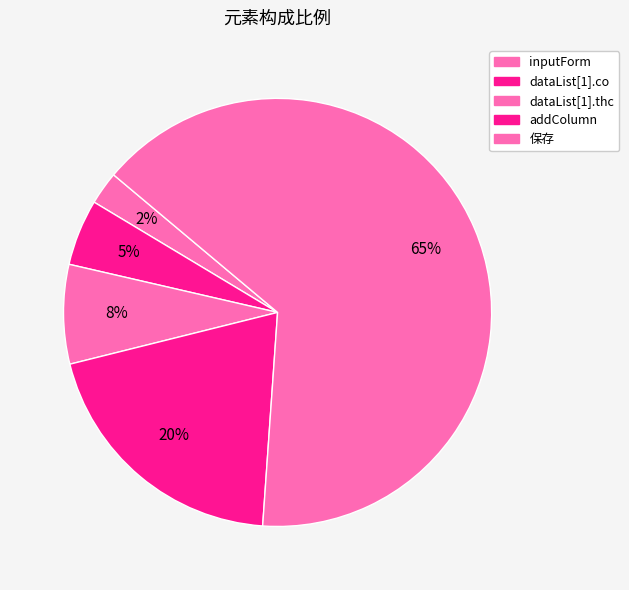

How many slices are in this pie chart?

5